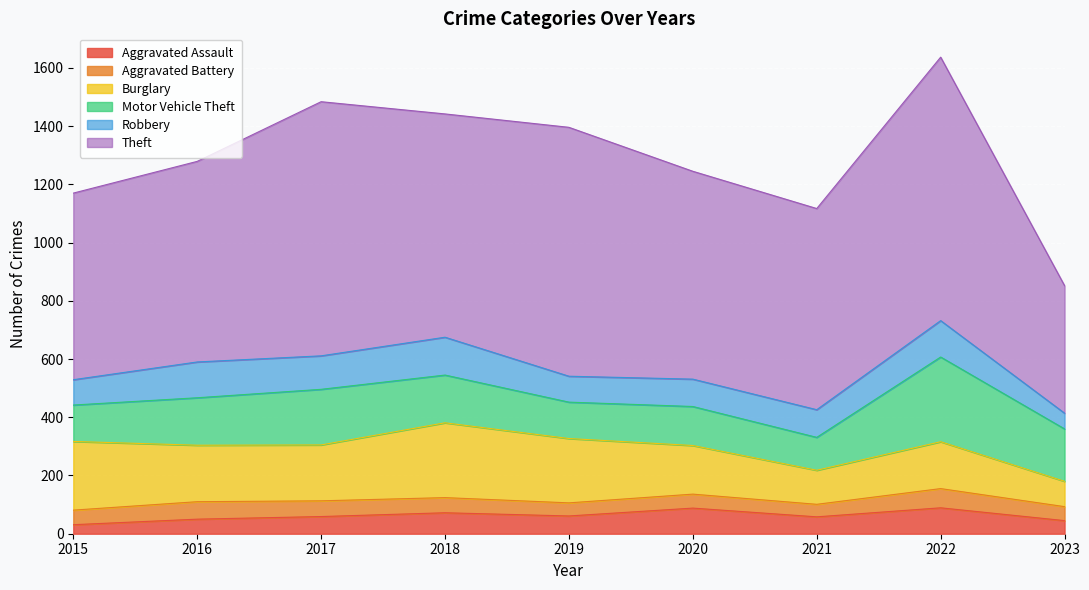

How many categories are shown in the chart?

9